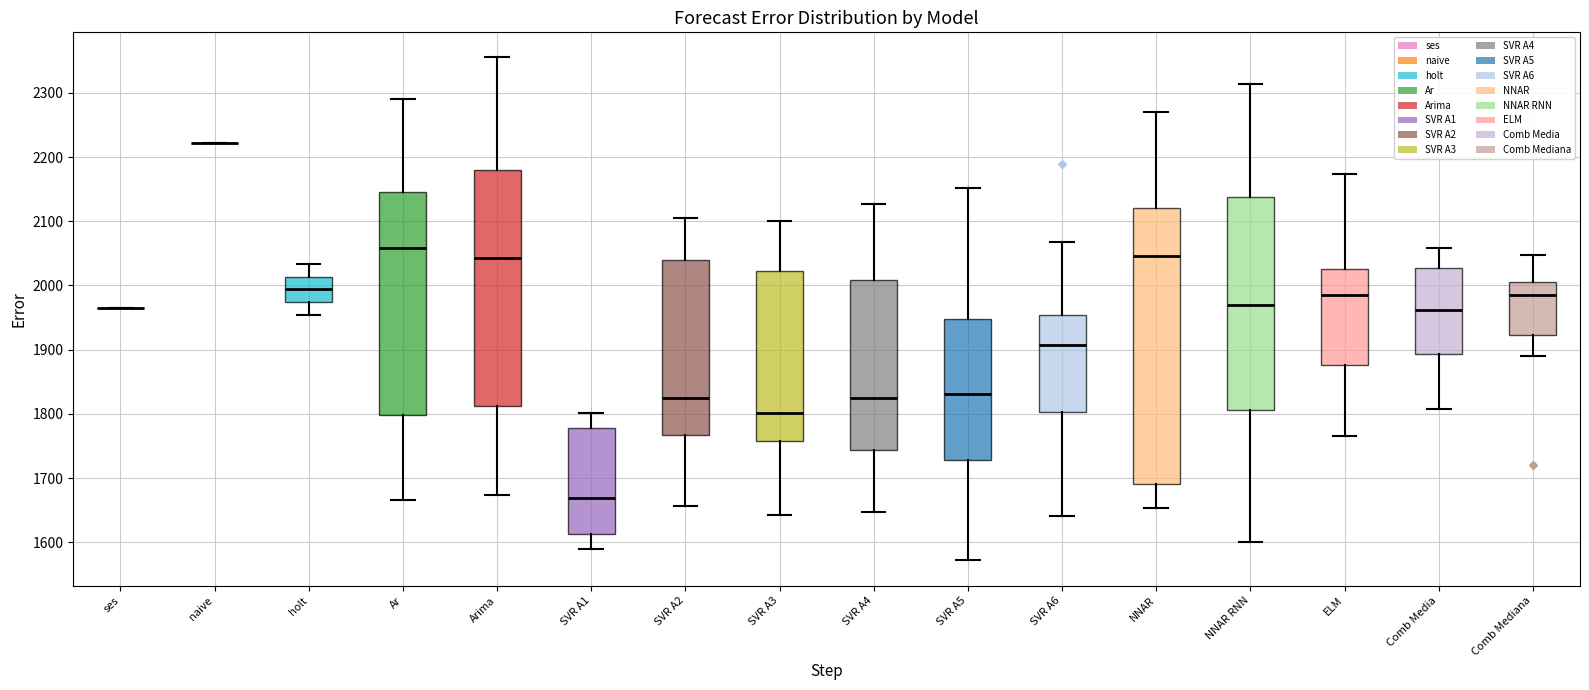

Reading left to right, transcribe this box plot: for each box, give where its median line is, the range the box spans, and where its two whiskers end, as read against the y-axis. The values are not printed on the chart, so give them approximately, as read against the axis.

ses: box collapsed to a line at 1970, whiskers 1970 to 1970
naive: box collapsed to a line at 2220, whiskers 2220 to 2220
holt: median 1990, box 1970 to 2010, whiskers 1950 to 2030
Ar: median 2060, box 1800 to 2150, whiskers 1670 to 2290
Arima: median 2040, box 1810 to 2180, whiskers 1670 to 2360
SVR A1: median 1670, box 1610 to 1780, whiskers 1590 to 1800
SVR A2: median 1830, box 1770 to 2040, whiskers 1660 to 2100
SVR A3: median 1800, box 1760 to 2020, whiskers 1640 to 2100
SVR A4: median 1830, box 1740 to 2010, whiskers 1650 to 2130
SVR A5: median 1830, box 1730 to 1950, whiskers 1570 to 2150
SVR A6: median 1910, box 1800 to 1950, whiskers 1640 to 2070
NNAR: median 2050, box 1690 to 2120, whiskers 1650 to 2270
NNAR RNN: median 1970, box 1810 to 2140, whiskers 1600 to 2310
ELM: median 1980, box 1880 to 2030, whiskers 1770 to 2170
Comb Media: median 1960, box 1890 to 2030, whiskers 1810 to 2060
Comb Mediana: median 1980, box 1920 to 2010, whiskers 1890 to 2050